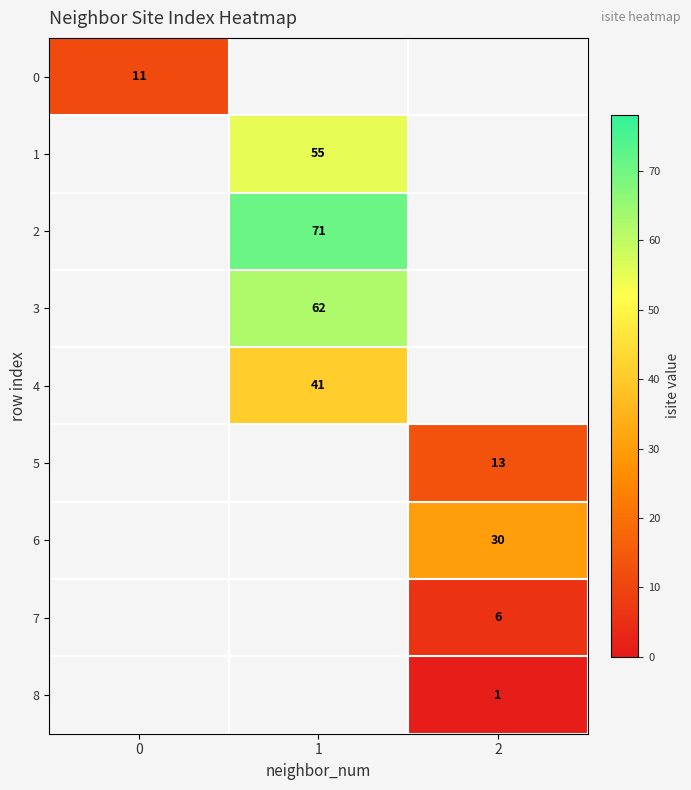

Is it true that 2 equals 71 at 1?

True